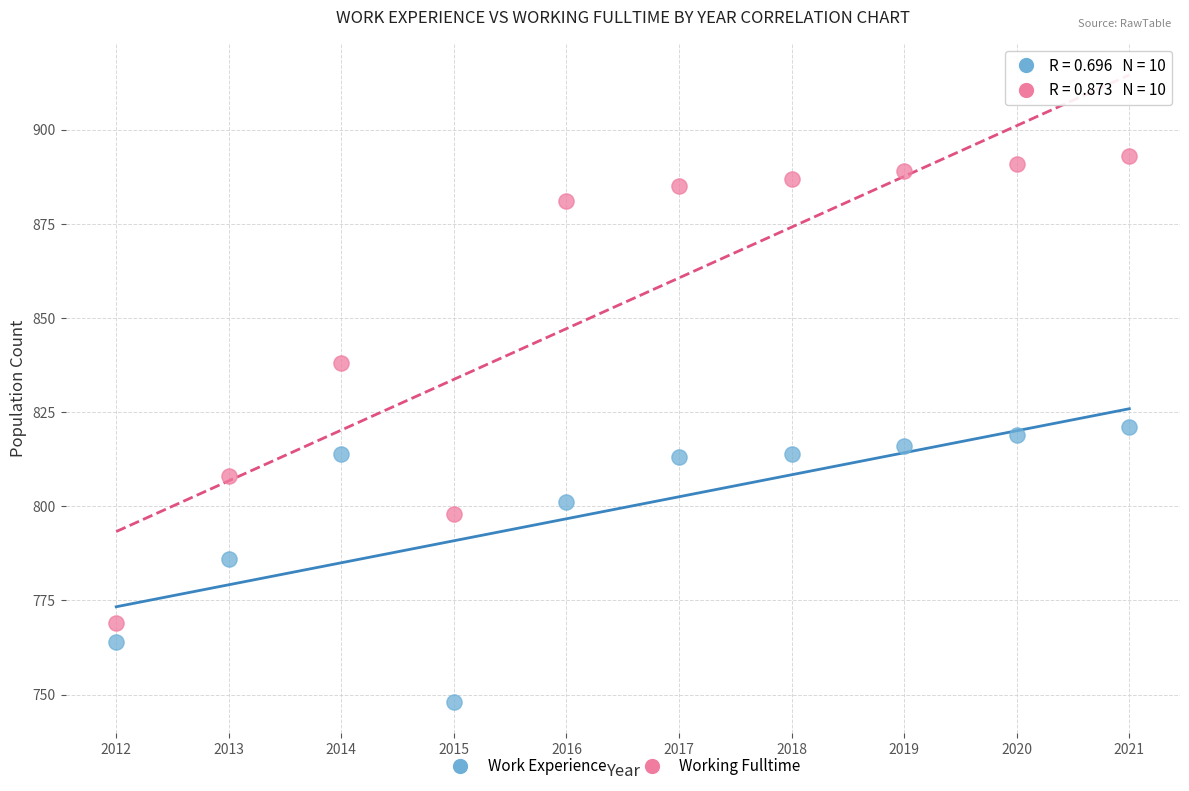

Which series contains the lowest Y value?

Work Experience